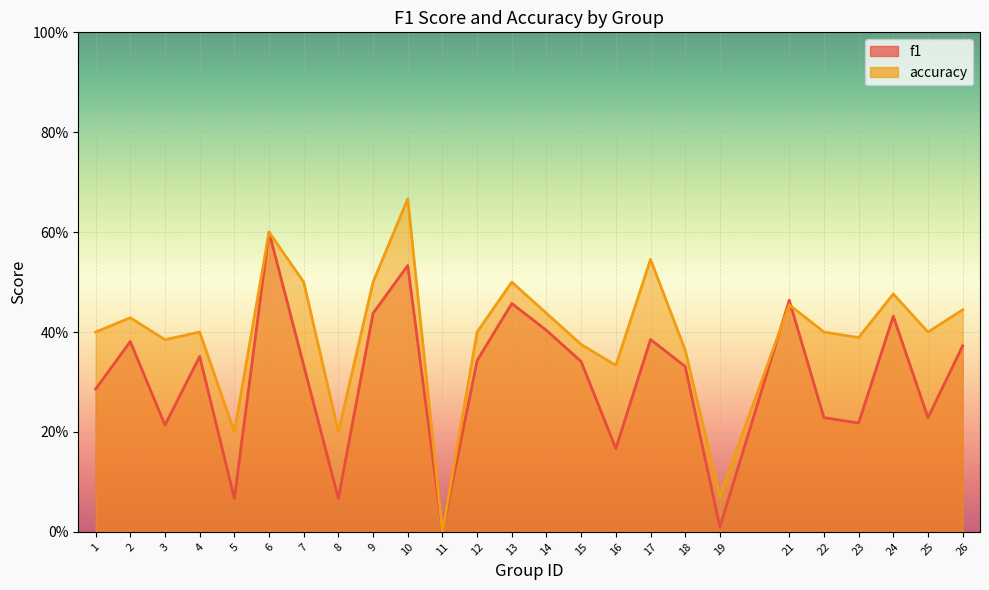

List the series in order of their peak value, highest first.

accuracy, f1